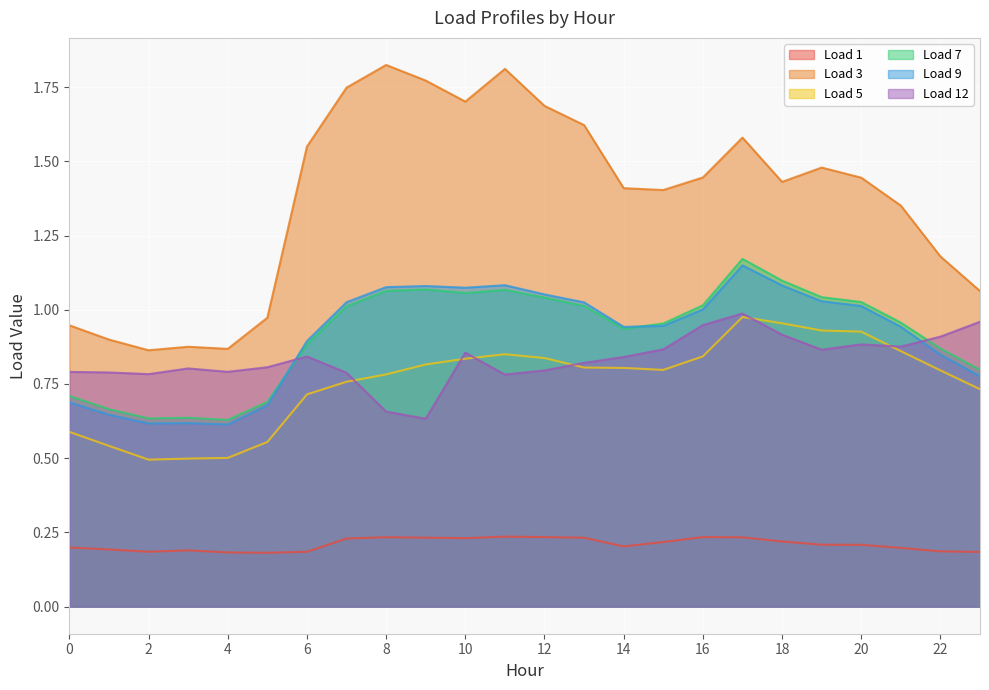

Reading left to right, extract all data points from this chart.

Load 1: 0=0.2	1=0.2	2=0.2	3=0.2	4=0.2	5=0.2	6=0.2	7=0.2	8=0.2	9=0.2	10=0.2	11=0.2	12=0.2	13=0.2	14=0.2	15=0.2	16=0.2	17=0.2	18=0.2	19=0.2	20=0.2	21=0.2	22=0.2	23=0.2
Load 3: 0=0.9	1=0.9	2=0.9	3=0.9	4=0.9	5=1.0	6=1.5	7=1.7	8=1.8	9=1.8	10=1.7	11=1.8	12=1.7	13=1.6	14=1.4	15=1.4	16=1.4	17=1.6	18=1.4	19=1.5	20=1.4	21=1.4	22=1.2	23=1.1
Load 5: 0=0.6	1=0.5	2=0.5	3=0.5	4=0.5	5=0.6	6=0.7	7=0.8	8=0.8	9=0.8	10=0.8	11=0.9	12=0.8	13=0.8	14=0.8	15=0.8	16=0.8	17=1.0	18=1.0	19=0.9	20=0.9	21=0.9	22=0.8	23=0.7
Load 7: 0=0.7	1=0.7	2=0.6	3=0.6	4=0.6	5=0.7	6=0.9	7=1.0	8=1.1	9=1.1	10=1.1	11=1.1	12=1.0	13=1.0	14=0.9	15=1.0	16=1.0	17=1.2	18=1.1	19=1.0	20=1.0	21=1.0	22=0.9	23=0.8
Load 9: 0=0.7	1=0.6	2=0.6	3=0.6	4=0.6	5=0.7	6=0.9	7=1.0	8=1.1	9=1.1	10=1.1	11=1.1	12=1.1	13=1.0	14=0.9	15=0.9	16=1.0	17=1.1	18=1.1	19=1.0	20=1.0	21=0.9	22=0.8	23=0.8
Load 12: 0=0.8	1=0.8	2=0.8	3=0.8	4=0.8	5=0.8	6=0.8	7=0.8	8=0.7	9=0.6	10=0.9	11=0.8	12=0.8	13=0.8	14=0.8	15=0.9	16=0.9	17=1.0	18=0.9	19=0.9	20=0.9	21=0.9	22=0.9	23=1.0